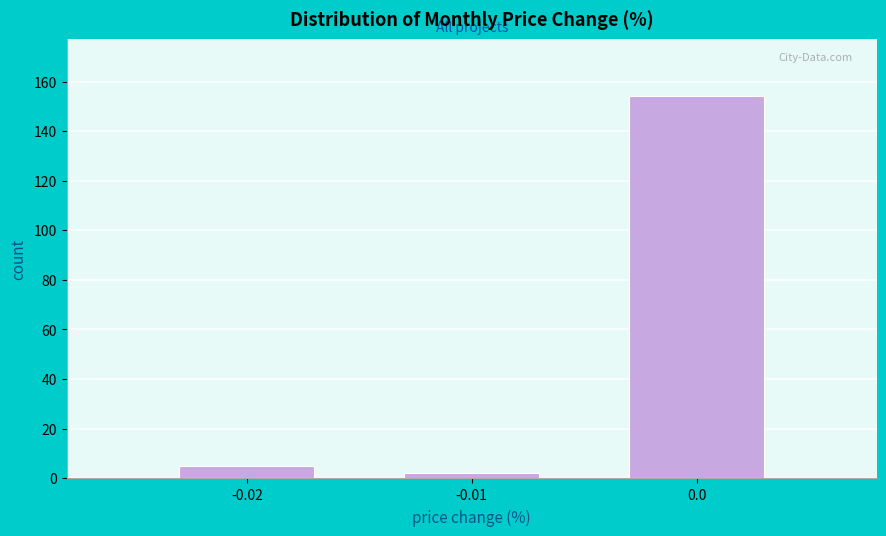

Reading left to right, list every bar in this chart as the range it spans on the x-axis followed by its height. The values are not printed on the chart, so give them approximately, as read against the axis.

-0.025 to -0.015: 6
-0.015 to -0.005: 2
-0.005 to 0.005: 154